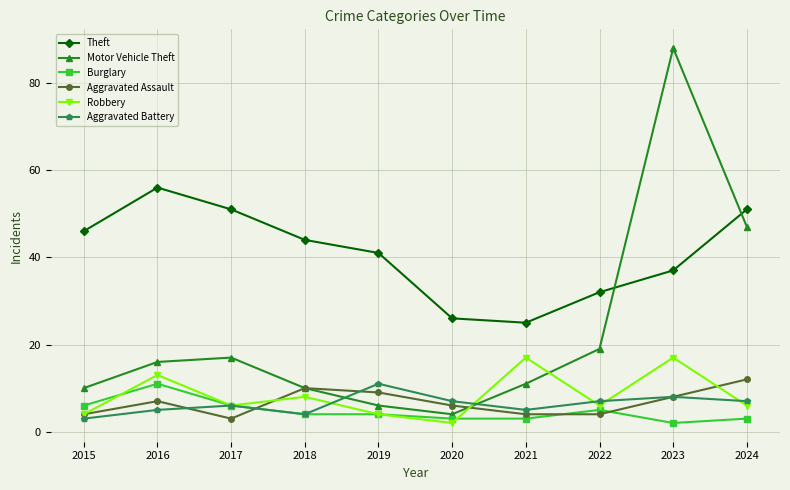

Which series has the largest total across all categories?

Theft